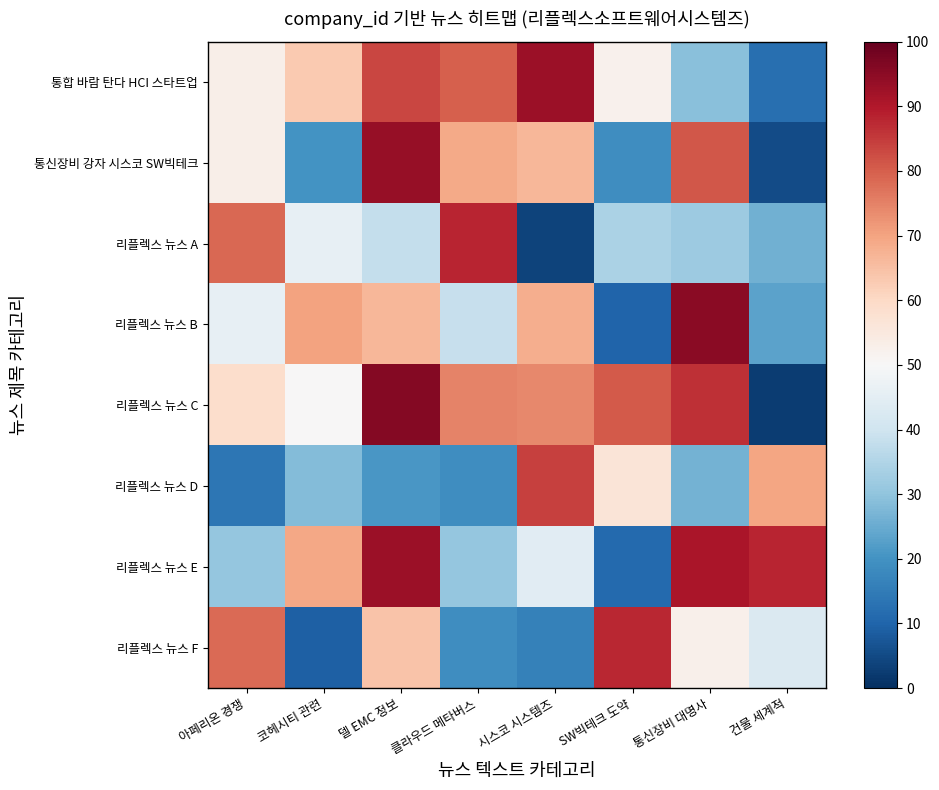

At which category is the sum across all series the highest?

델 EMC 정보